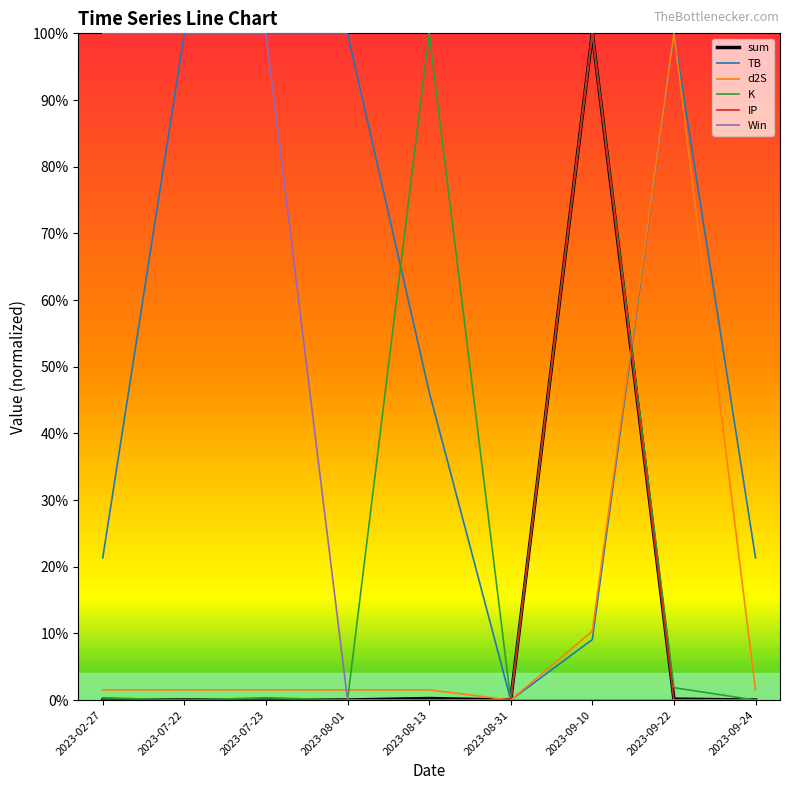

Reading left to right, transcribe all the data shown in this chart.

sum: 0.0	0.0	0.0	0.0	0.0	0.0	1.0	0.0	0.0
TB: 0.2	1.0	1.0	1.0	0.5	0.0	0.1	1.0	0.2
d2S: 0.0	0.0	0.0	0.0	0.0	0.0	0.1	1.0	0.0
K: 0.0	0.0	0.0	0.0	1.0	0.0	1.0	0.0	0.0
IP: 0.0	0.0	0.0	0.0	0.0	0.0	1.0	0.0	0.0
Win: 1.0	1.0	1.0	0.0	0.0	0.0	0.0	0.0	0.0